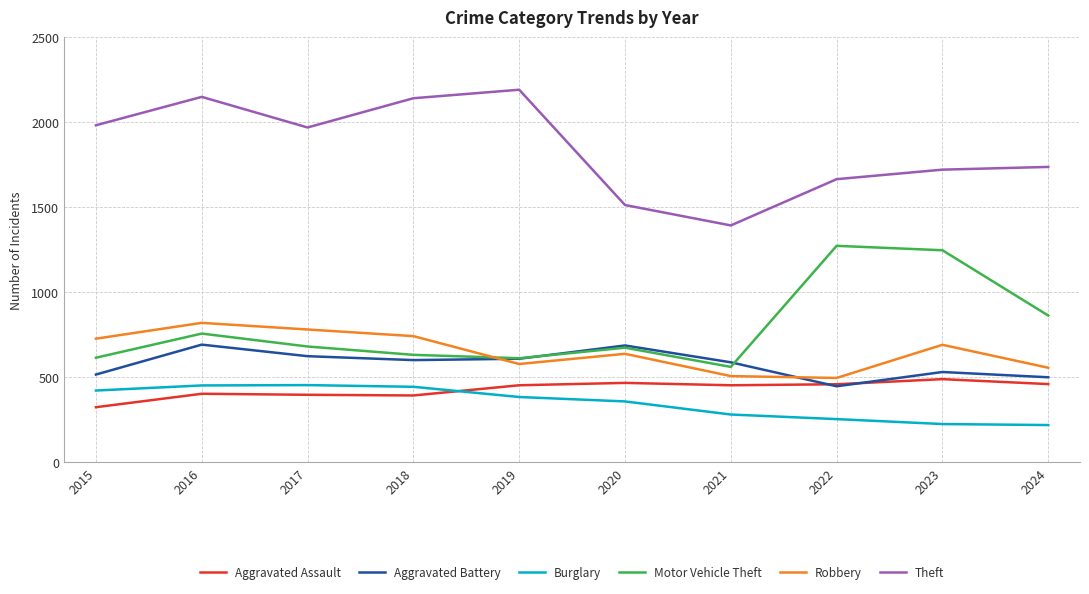

The Burglary series shows 443 at 2018. True or false?

True